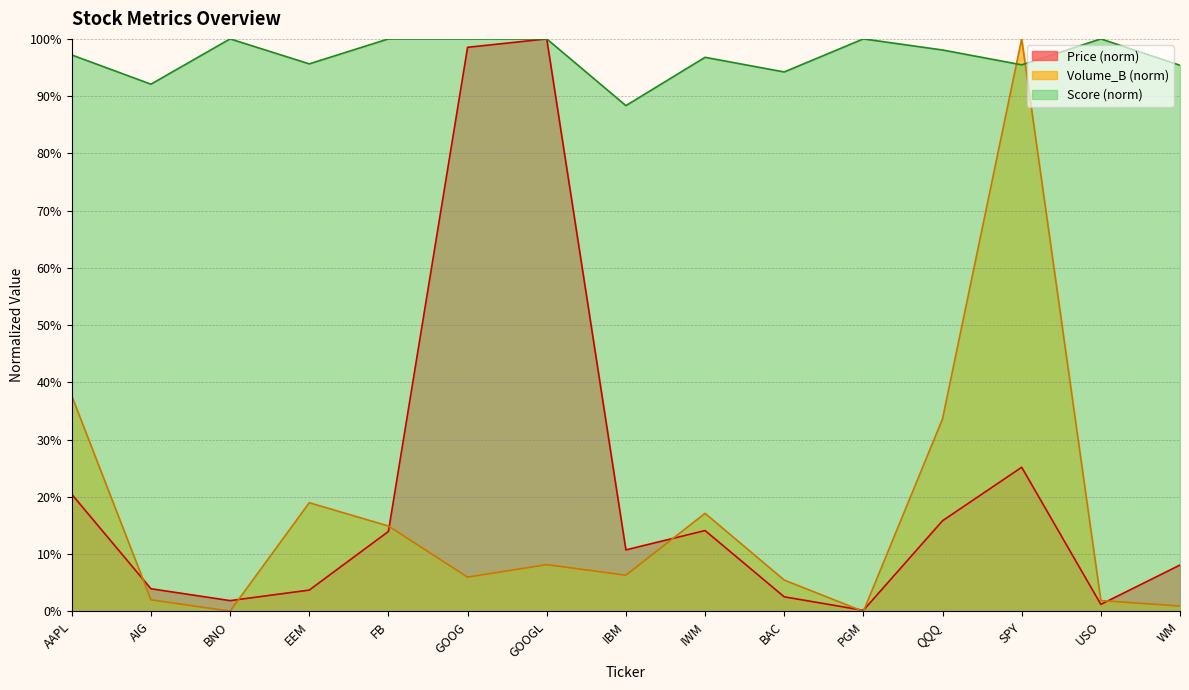

What is the difference between the maximum and second lowest values in the Volume_B series?

1.0